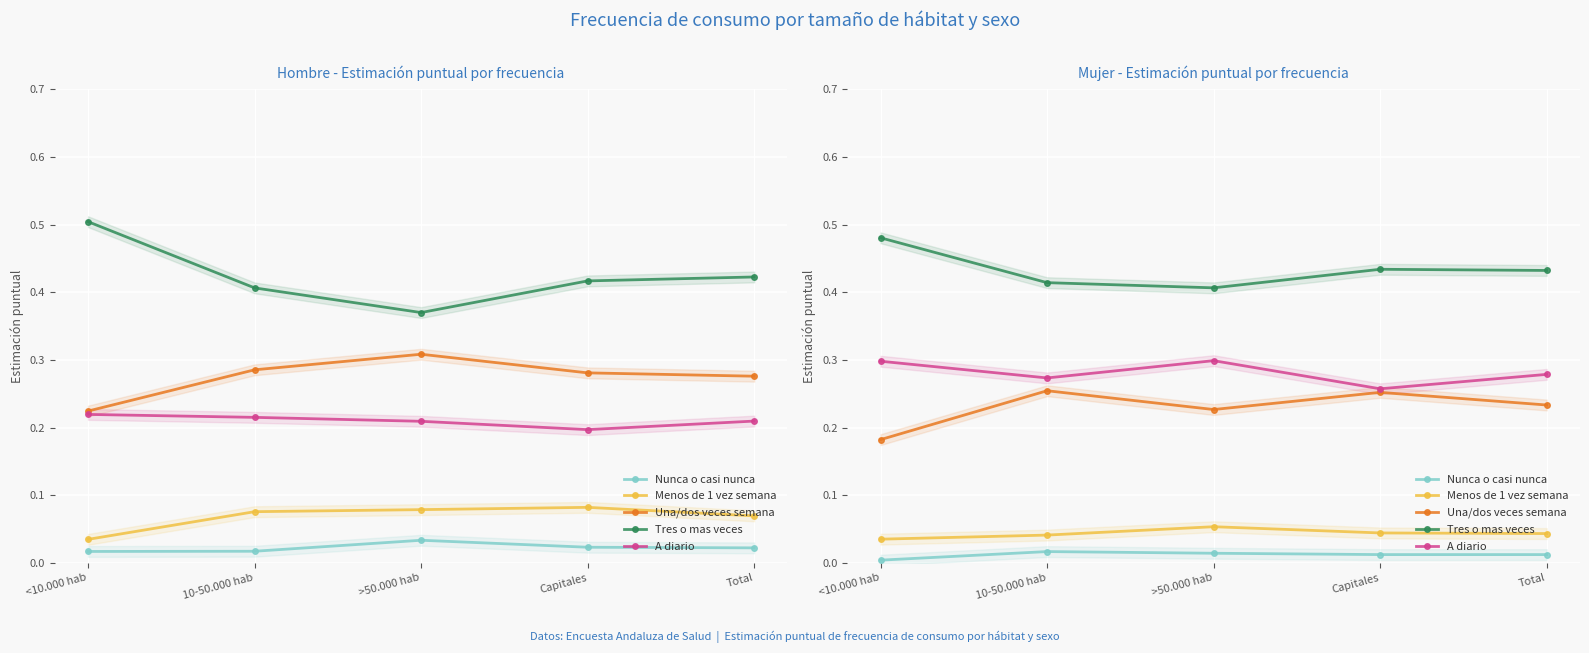

What is the total value across all series at 10-50.000 hab?

1.0